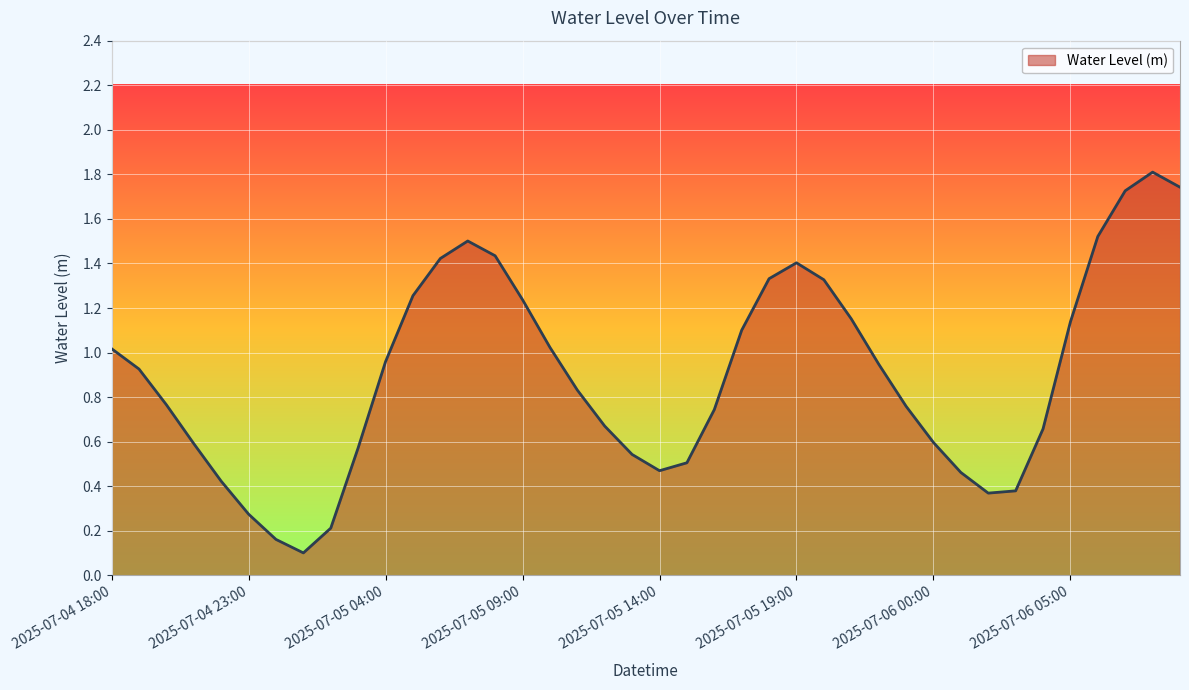

What is the label of the 37th point from the right?

2025-07-04 21:00